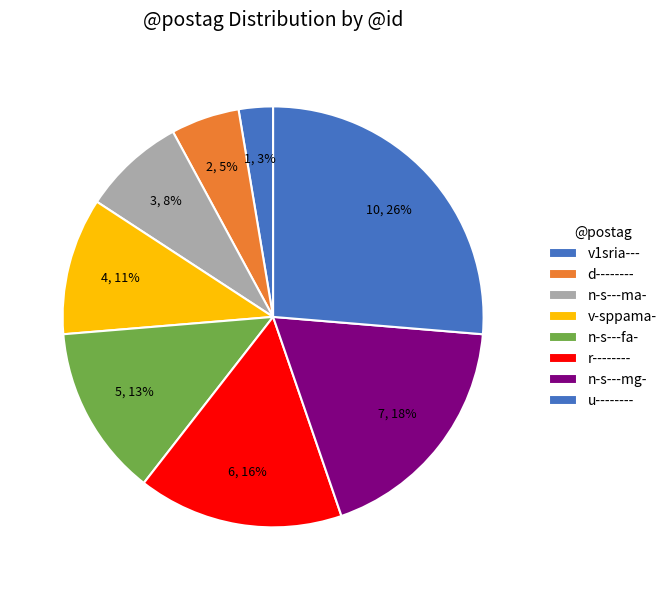

How many segments does this pie chart have?

8